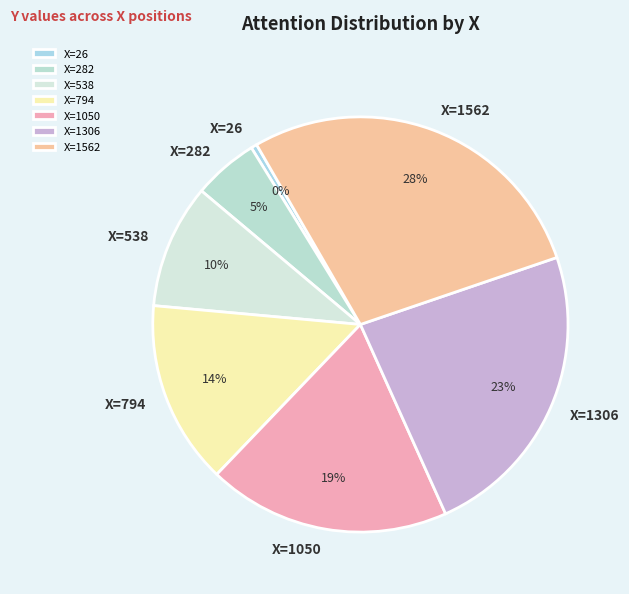

Combined, do X=1050 and X=794 account for over 50%?

No